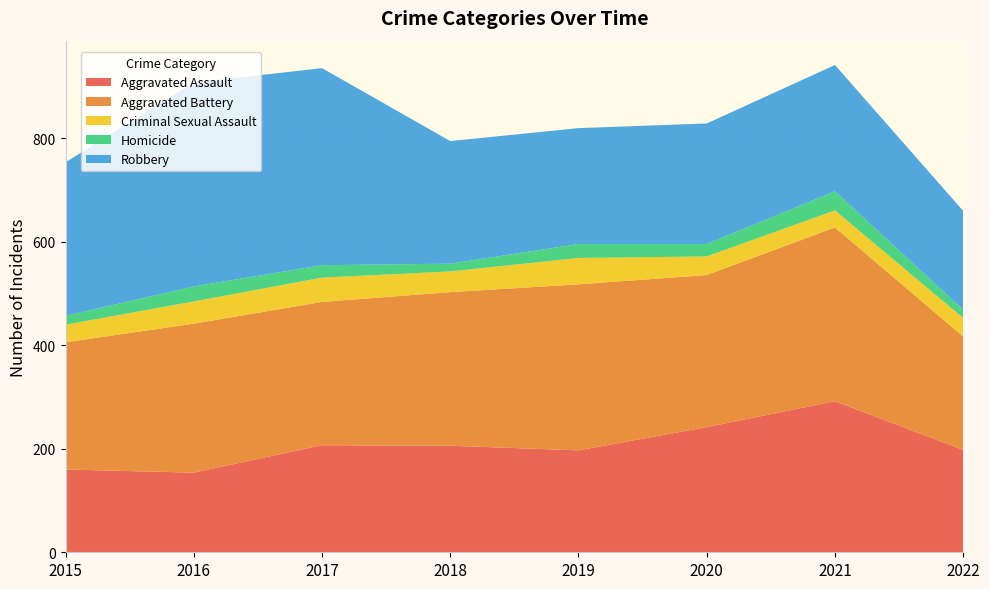

Reading right to left, list all the values displayed in this chart.

Aggravated Assault: 2022=198	2021=292	2020=242	2019=197	2018=206	2017=207	2016=154	2015=160
Aggravated Battery: 2022=219	2021=336	2020=294	2019=321	2018=297	2017=277	2016=288	2015=246
Criminal Sexual Assault: 2022=36	2021=33	2020=36	2019=51	2018=40	2017=47	2016=43	2015=34
Homicide: 2022=16	2021=37	2020=24	2019=27	2018=15	2017=24	2016=29	2015=17
Robbery: 2022=191	2021=244	2020=233	2019=224	2018=237	2017=381	2016=394	2015=297